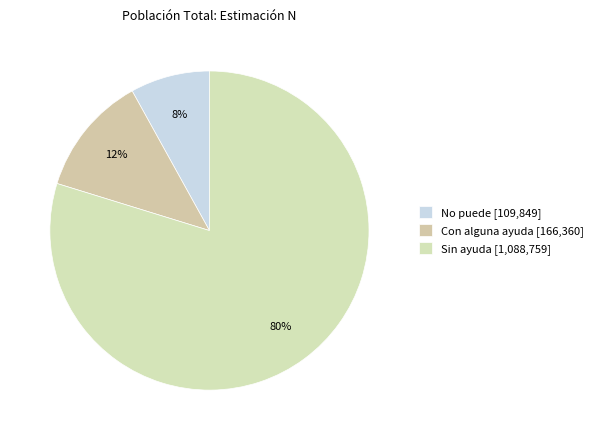

Rank the categories by value from highest to lowest.

Sin ayuda, Con alguna ayuda, No puede